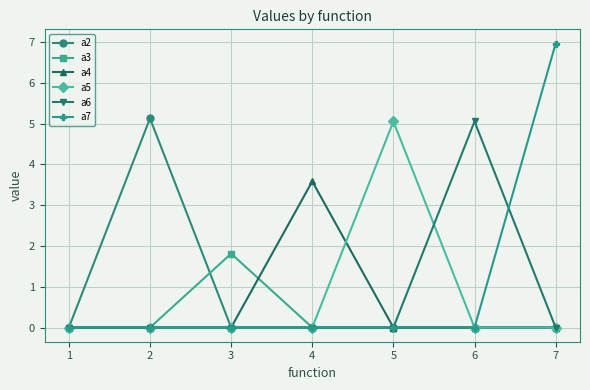

Reading left to right, list all the values displayed in this chart.

a2: 0.0	5.1	0.0	0.0	0.0	0.0	0.0
a3: 0.0	0.0	1.8	0.0	0.0	0.0	0.0
a4: 0.0	0.0	0.0	3.6	0.0	0.0	0.0
a5: 0.0	0.0	0.0	0.0	5.1	0.0	0.0
a6: 0.0	0.0	0.0	0.0	0.0	5.1	0.0
a7: 0.0	0.0	0.0	0.0	0.0	0.0	7.0